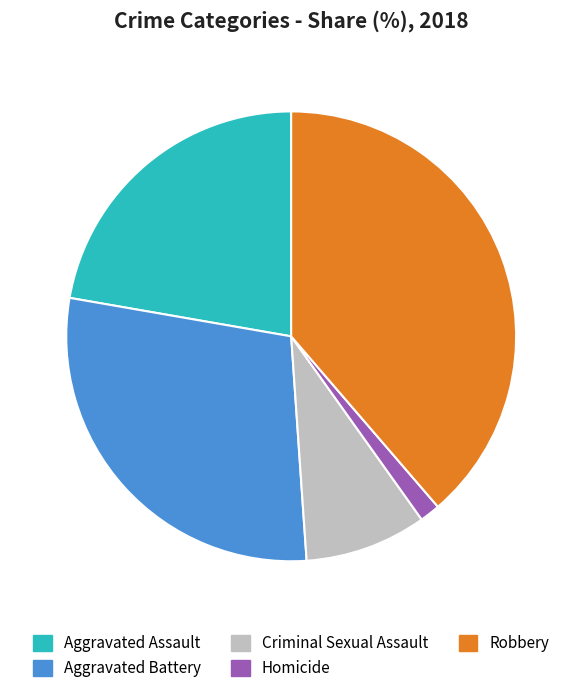

Between Aggravated Assault and Aggravated Battery, which is larger?

Aggravated Battery